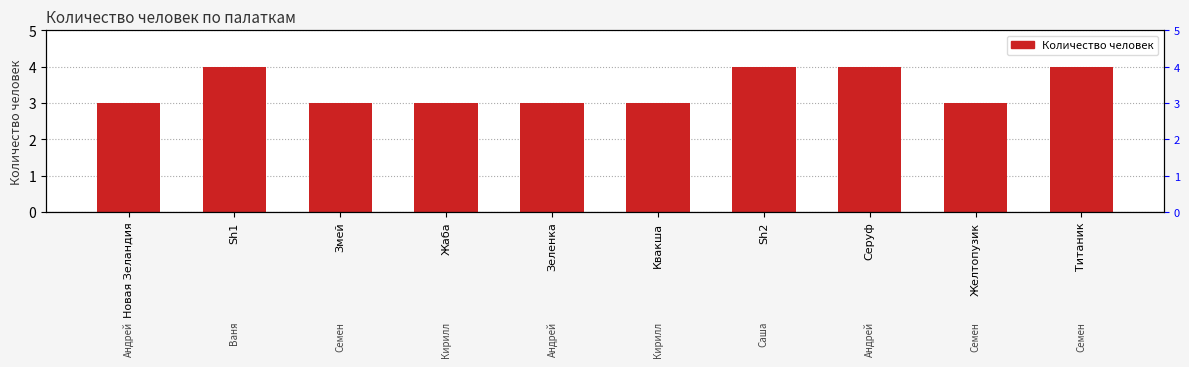

What is the maximum value shown in the chart?

4